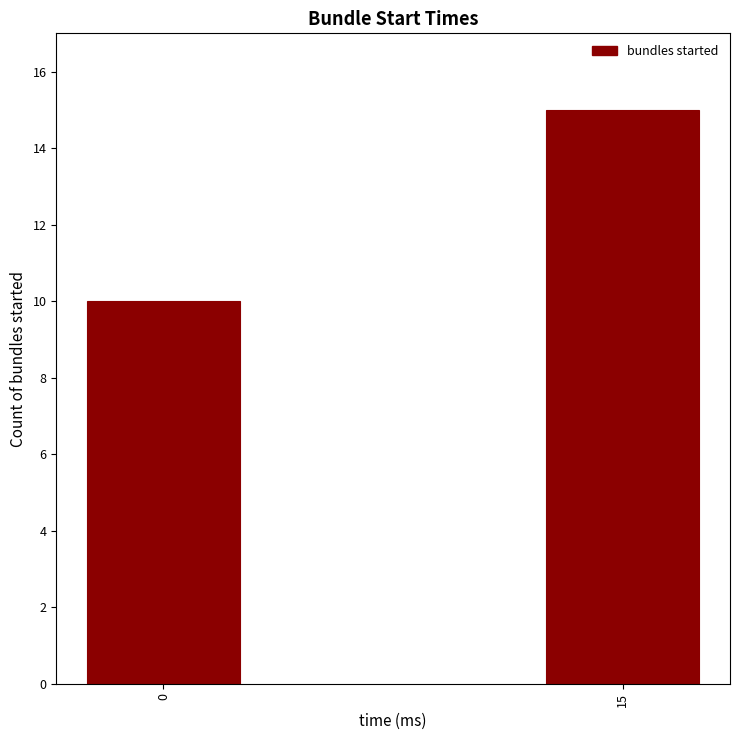

Reading left to right, what are all the values shown in this chart?

10	15